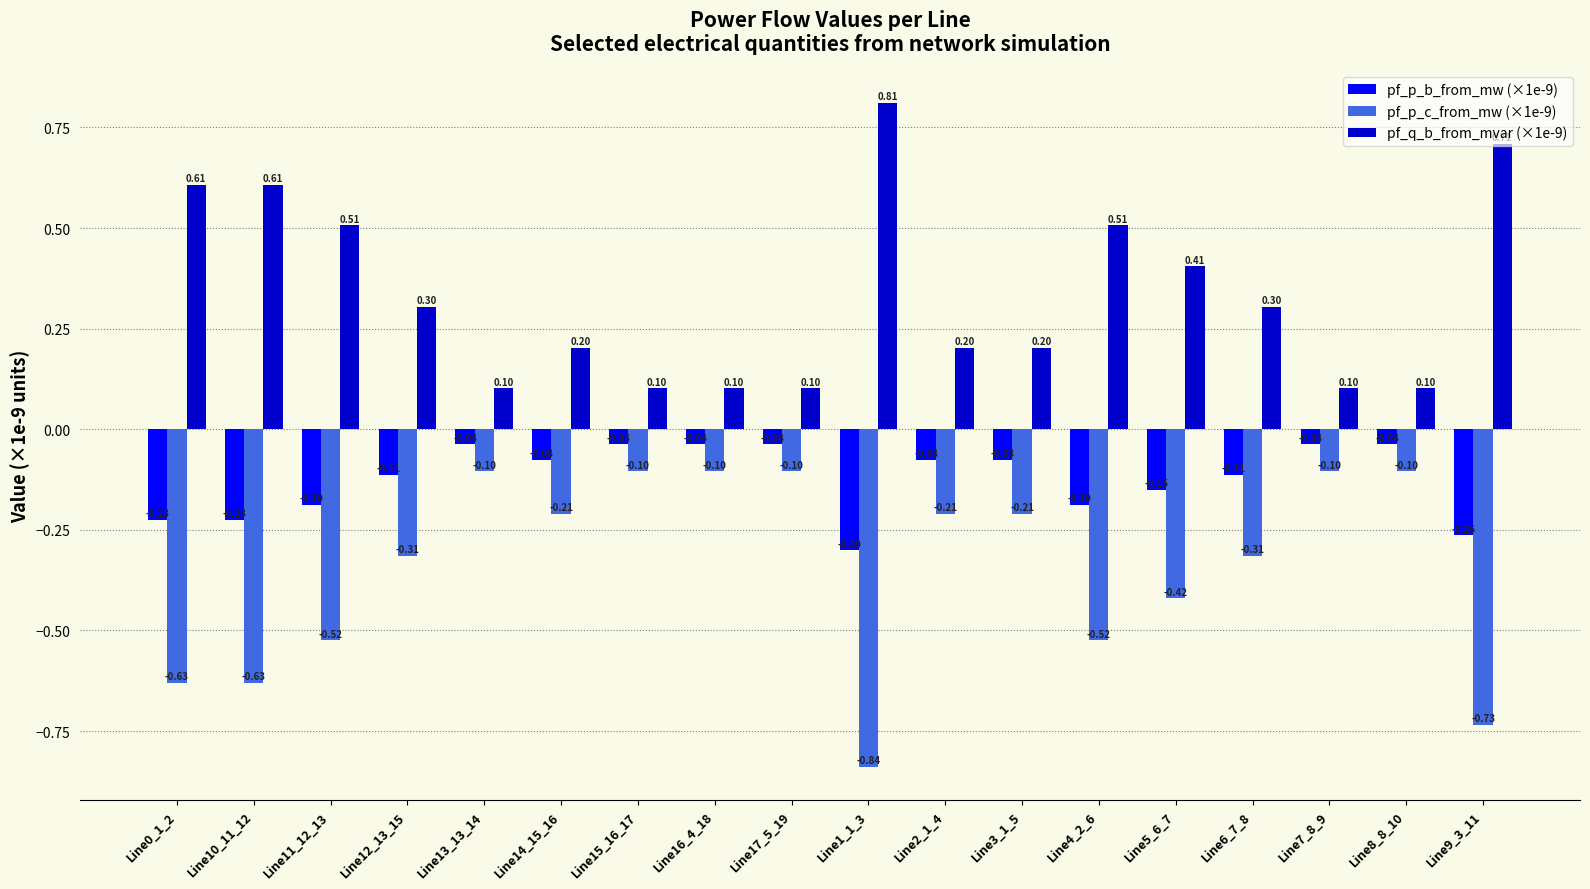

The value of pf_q_b_from_mvar (×1e-9) at Line7_8_9 is 0.2. True or false?

False